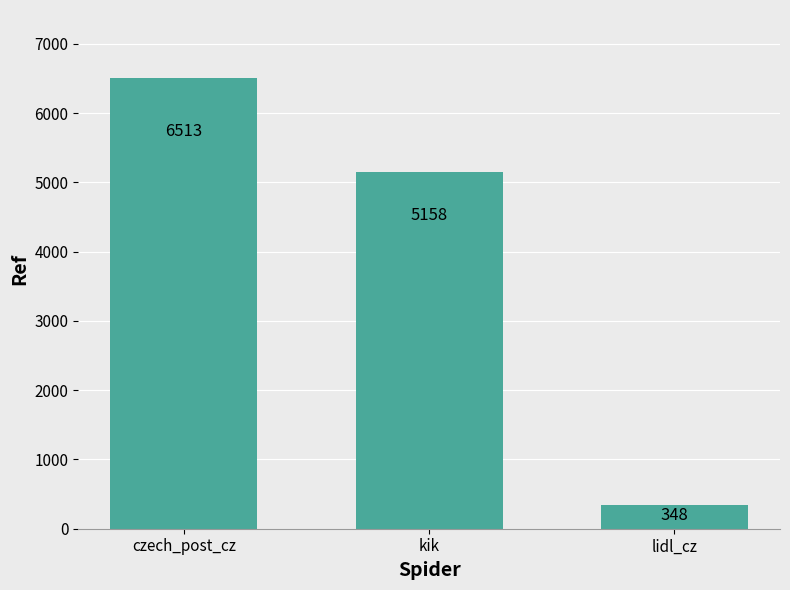

What is the minimum value shown in the chart?

348